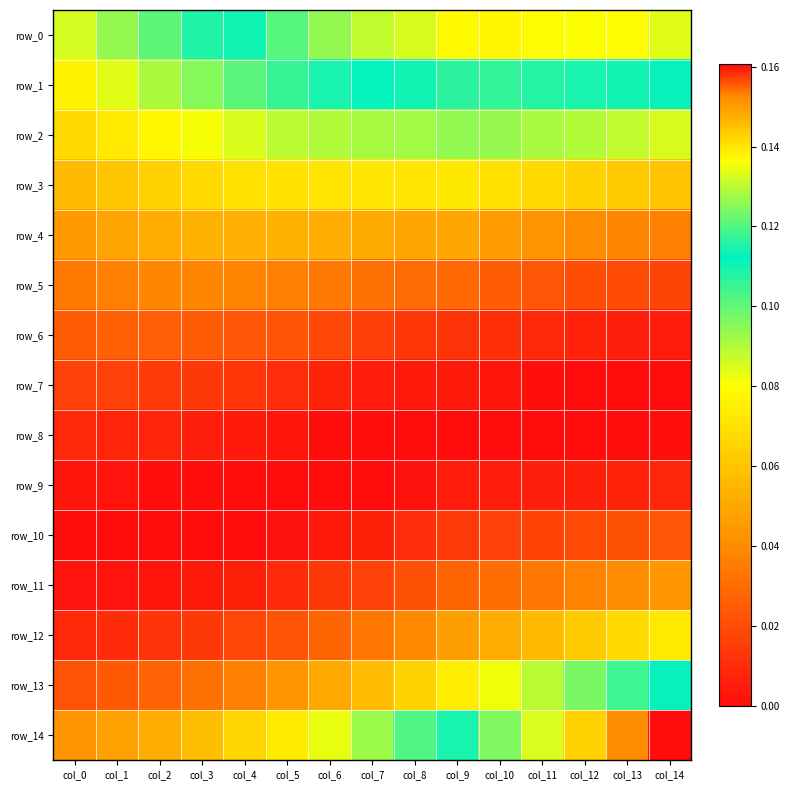

Count the row_6 values in the range 0 to 1.

15